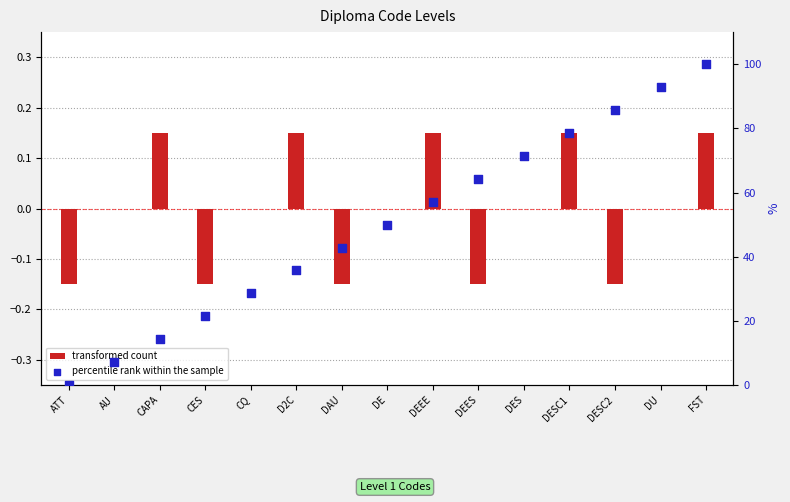

Which series has the largest Y range (max minus min)?

percentile rank within the sample